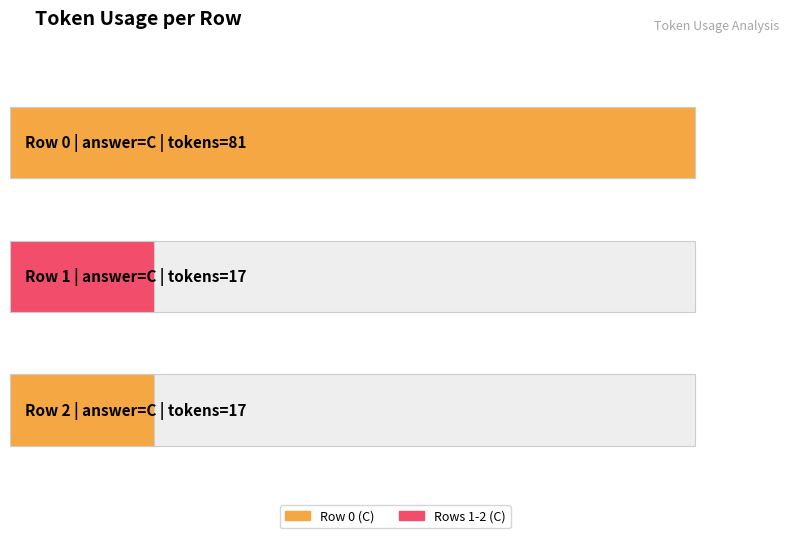

What is the value of the 2nd bar from the left?

17